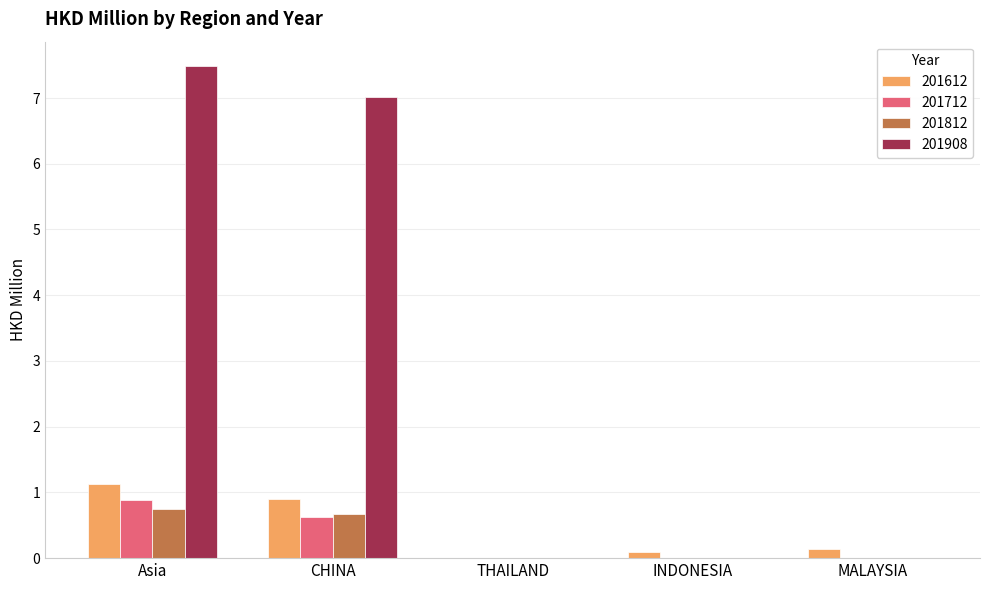

Which series has the largest total across all categories?

201908